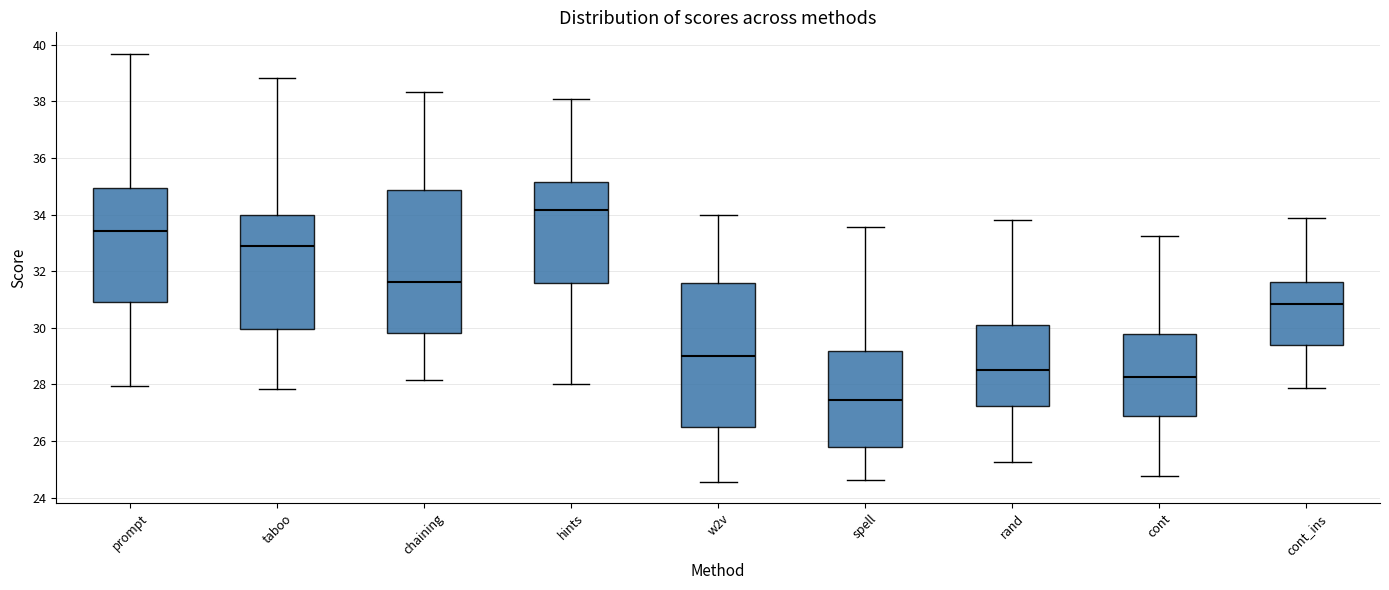

Reading left to right, read every box against the y-axis: the position of its median line, the range the box covers, and the ends of its whiskers. The values are not printed on the chart, so give them approximately, as read against the axis.

prompt: median 33.4, box 31.0 to 35.0, whiskers 28.0 to 39.6
taboo: median 32.8, box 30.0 to 34.0, whiskers 27.8 to 38.8
chaining: median 31.6, box 29.8 to 34.8, whiskers 28.2 to 38.4
hints: median 34.2, box 31.6 to 35.2, whiskers 28.0 to 38.0
w2v: median 29.0, box 26.6 to 31.6, whiskers 24.6 to 34.0
spell: median 27.4, box 25.8 to 29.2, whiskers 24.6 to 33.6
rand: median 28.6, box 27.2 to 30.0, whiskers 25.2 to 33.8
cont: median 28.2, box 26.8 to 29.8, whiskers 24.8 to 33.2
cont_ins: median 30.8, box 29.4 to 31.6, whiskers 27.8 to 33.8